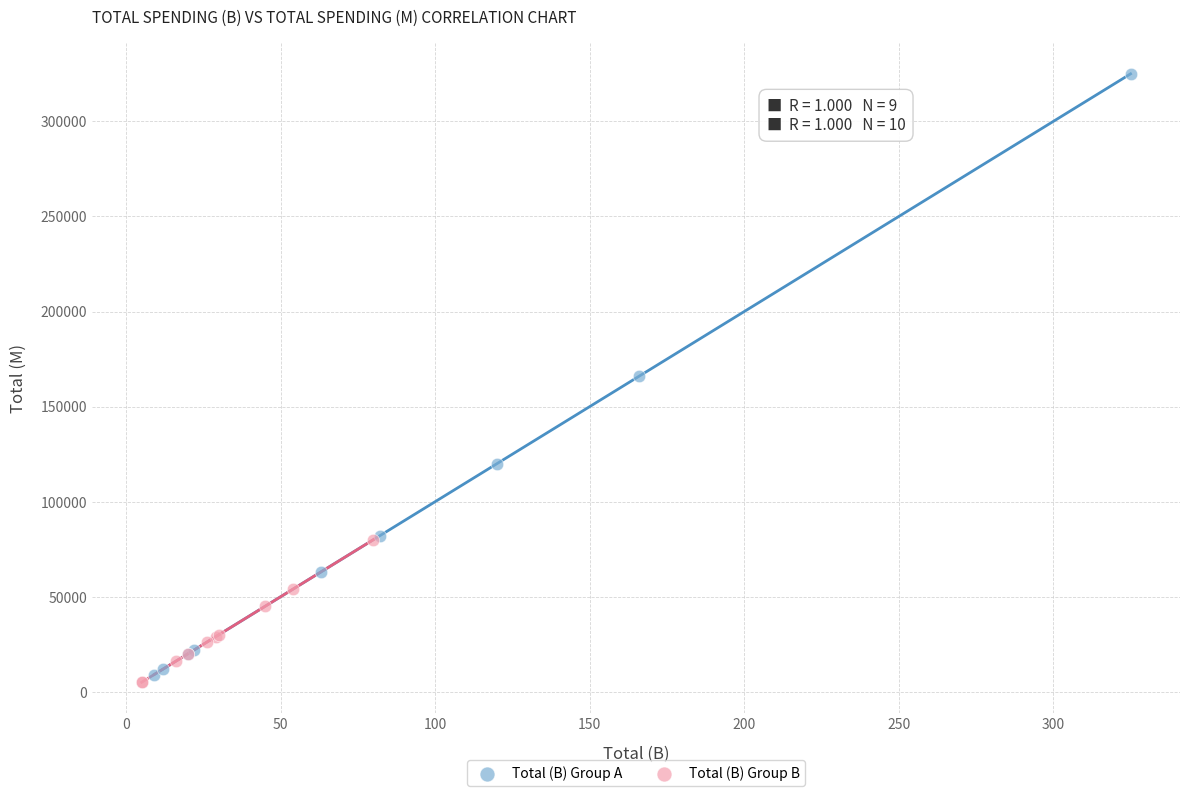

Which series contains the lowest Y value?

Total (B) Group B